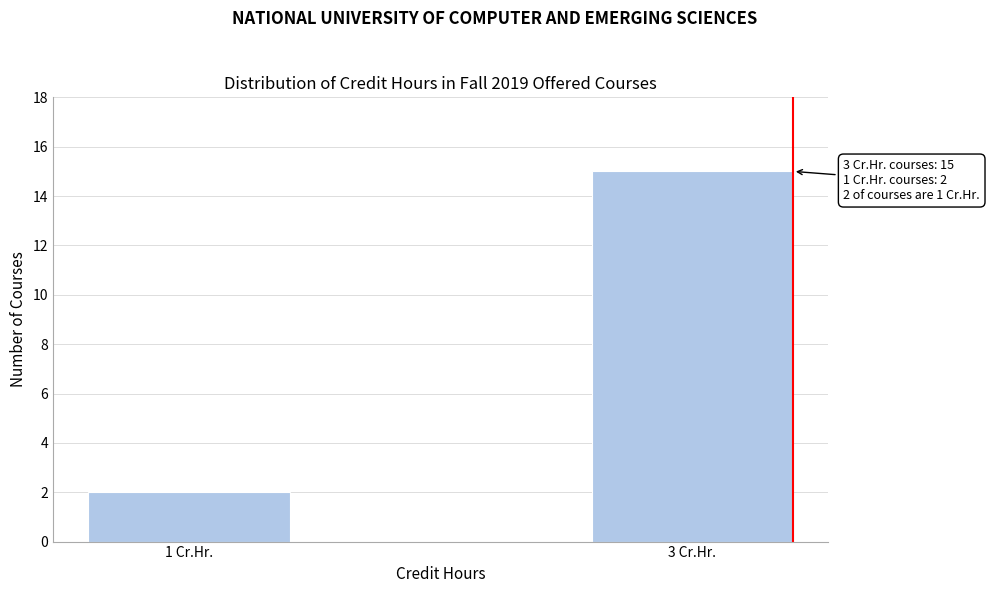

Reading left to right, transcribe all the data shown in this chart.

2	15